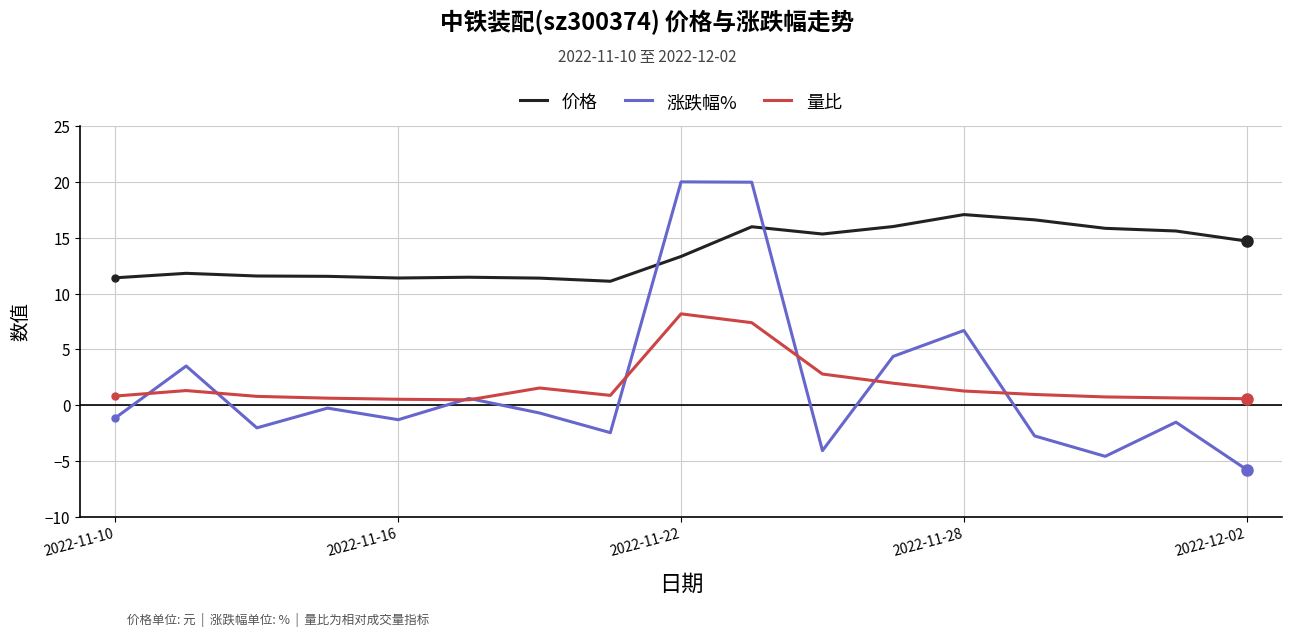

Which series has the largest total across all categories?

价格